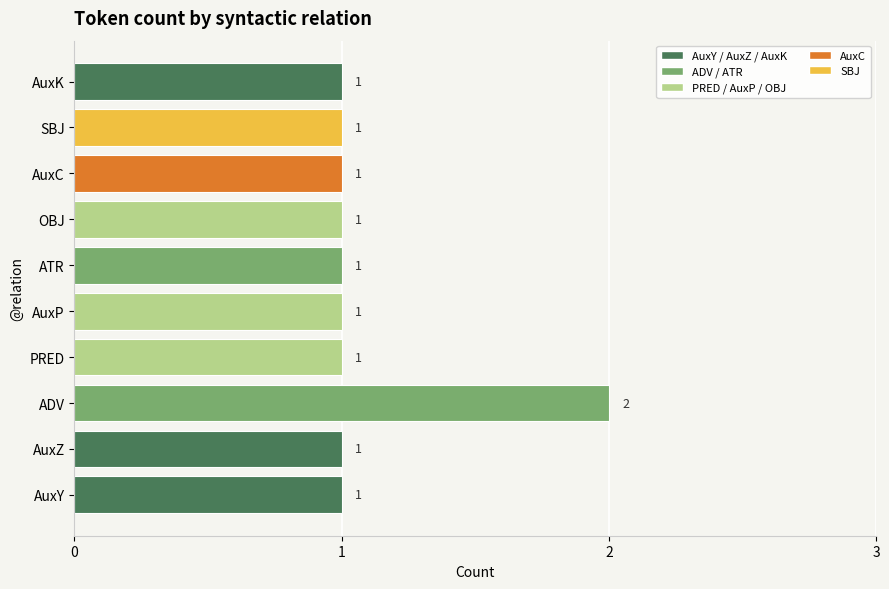

What is the difference between the maximum and minimum values?

1